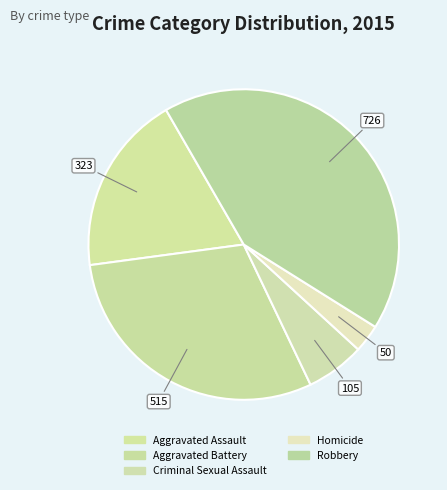

Is it true that Aggravated Battery is 19% of the pie?

False